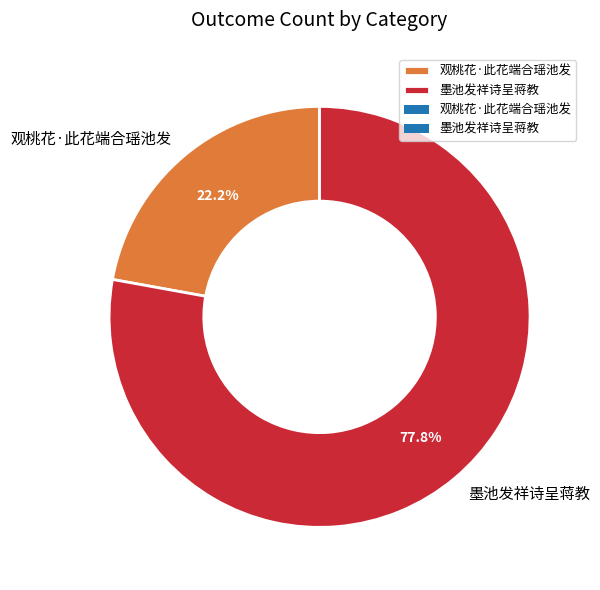

Which slice is the smallest?

观桃花·此花端合瑶池发